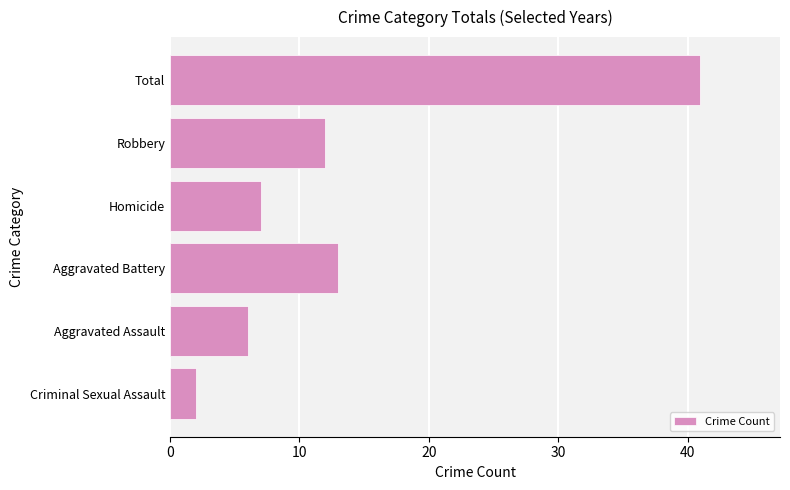

Reading bottom to top, list all the values displayed in this chart.

2	6	13	7	12	41